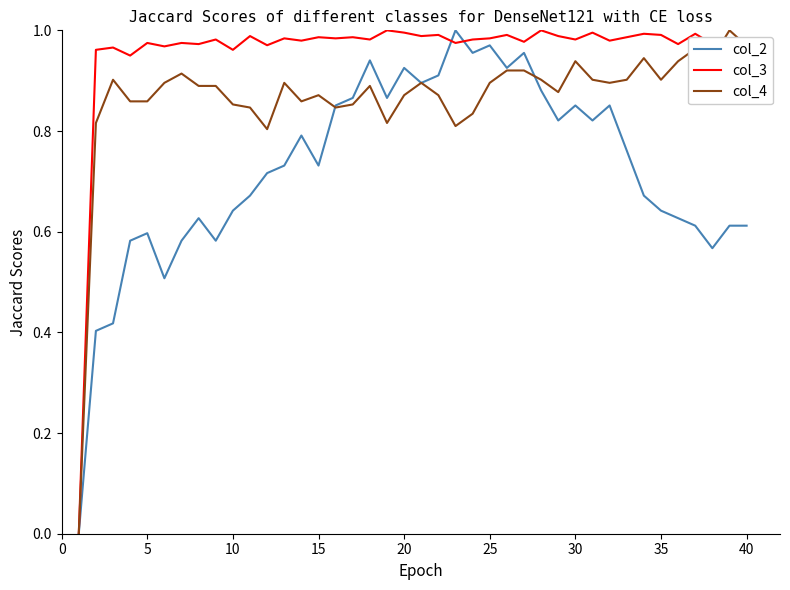

Rank the series by their average value, from lowest to highest.

col_2, col_4, col_3